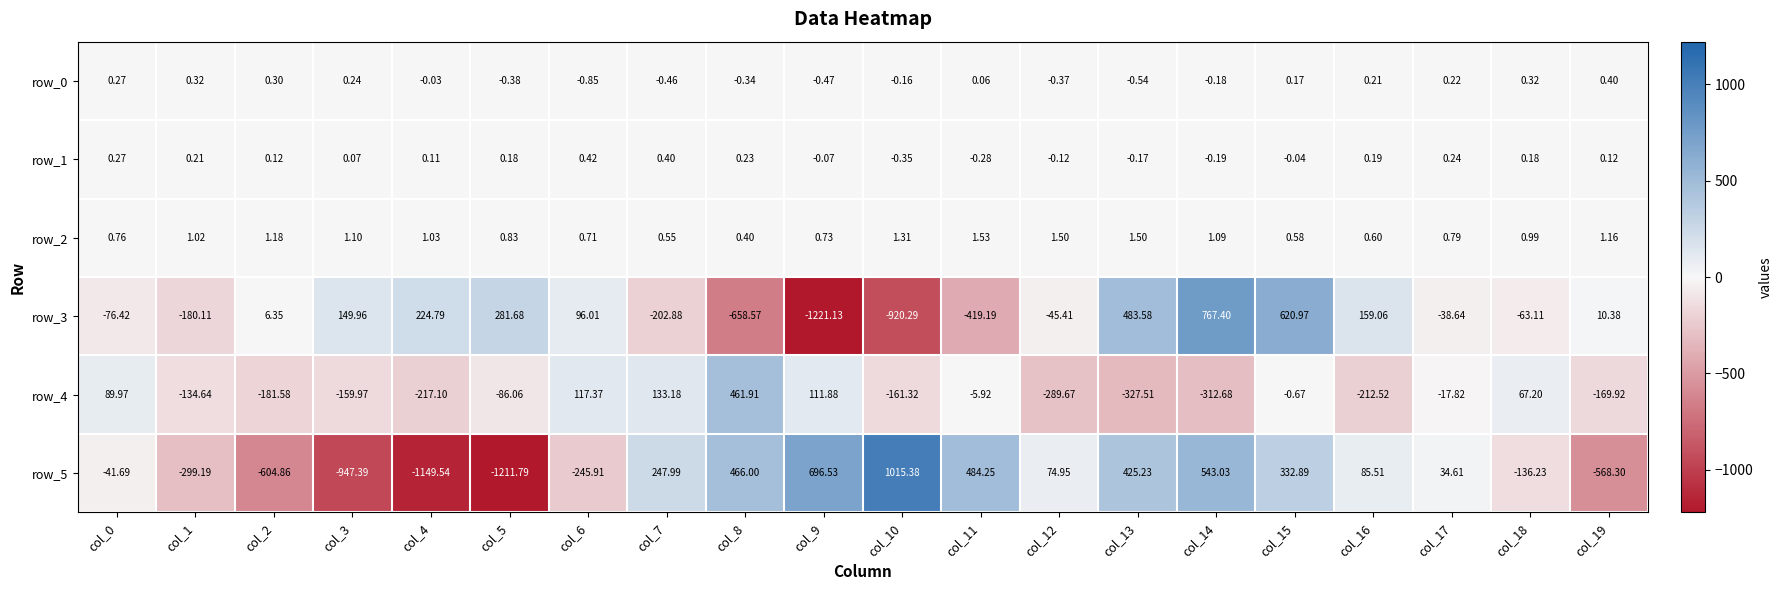

Is the value of row_5 at col_15 greater than the value of row_3 at col_5?

Yes